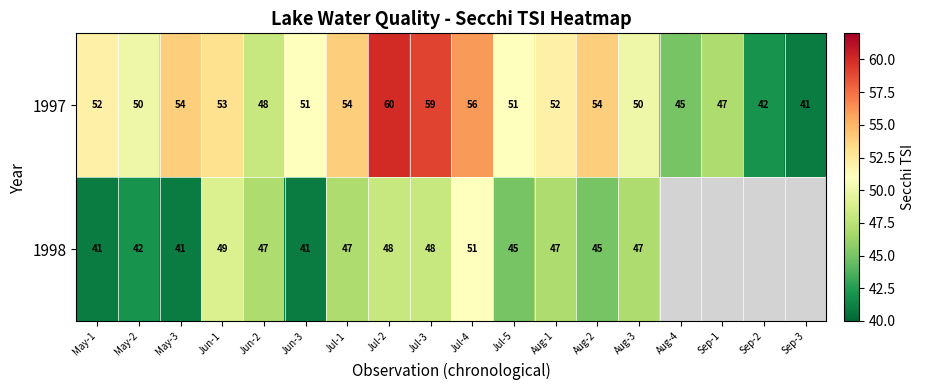

Is the value of 1997 at May-2 greater than the value of 1998 at Jul-3?

Yes